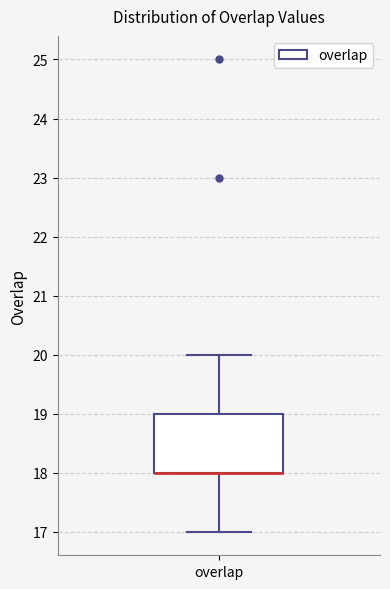

Read this box plot against the y-axis: the position of the median line, the range covered by the box, and the ends of both whiskers. The values are not printed on the chart, so give them approximately, as read against the axis.

median 18 (drawn on the box's lower edge), box 18 to 19, whiskers 17 to 20